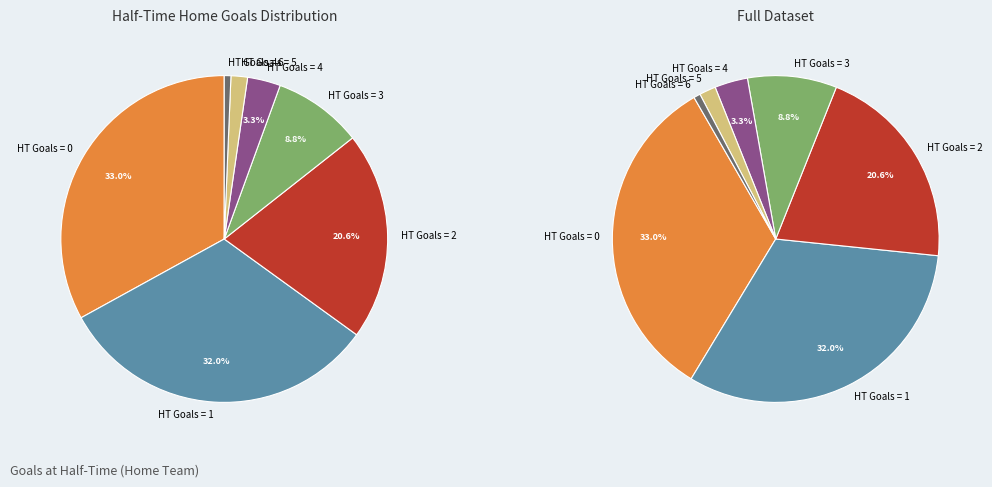

The 6 slice represents 1% of the pie. True or false?

True